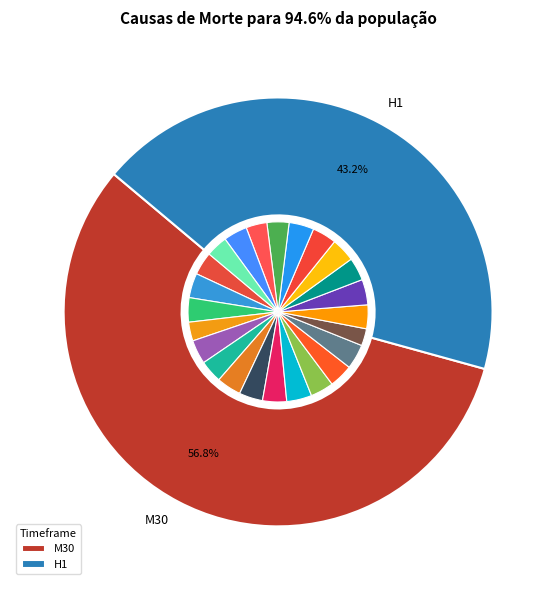

Which slice is the smallest?

13